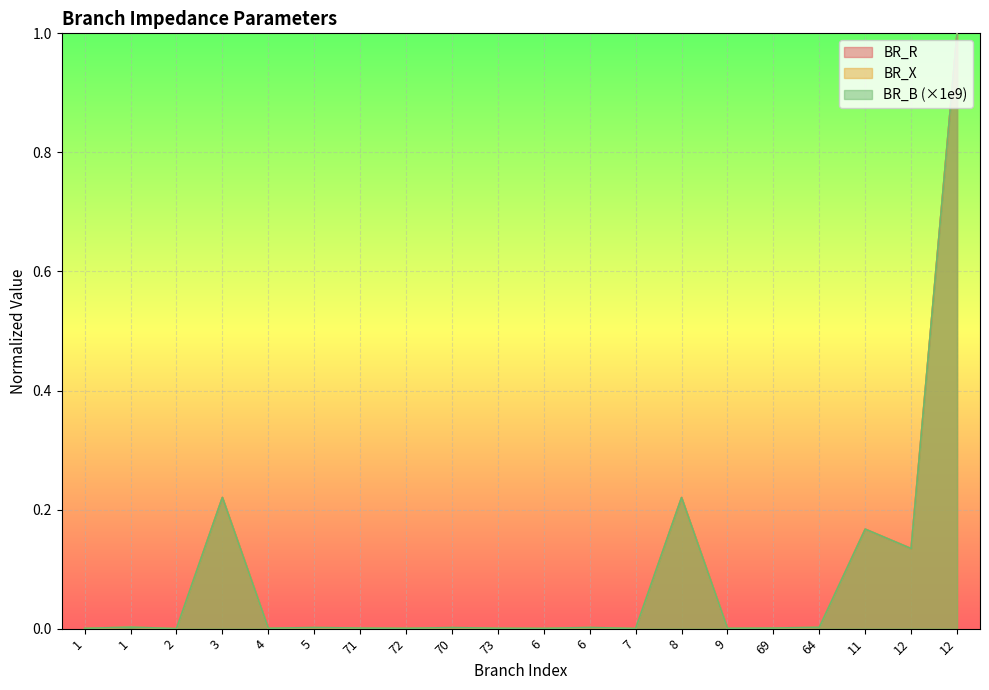

Reading left to right, what are all the values shown in this chart?

BR_R: 1=0.0	1=0.0	2=0.0	3=0.2	4=0.0	5=0.0	71=0.0	72=0.0	70=0.0	73=0.0	6=0.0	6=0.0	7=0.0	8=0.2	9=0.0	69=0.0	64=0.0	11=0.2	12=0.1	12=1.0
BR_X: 1=0.0	1=0.0	2=0.0	3=0.2	4=0.0	5=0.0	71=0.0	72=0.0	70=0.0	73=0.0	6=0.0	6=0.0	7=0.0	8=0.2	9=0.0	69=0.0	64=0.0	11=0.2	12=0.1	12=1.0
BR_B: 1=0.0	1=0.0	2=0.0	3=0.2	4=0.0	5=0.0	71=0.0	72=0.0	70=0.0	73=0.0	6=0.0	6=0.0	7=0.0	8=0.2	9=0.0	69=0.0	64=0.0	11=0.2	12=0.1	12=1.0